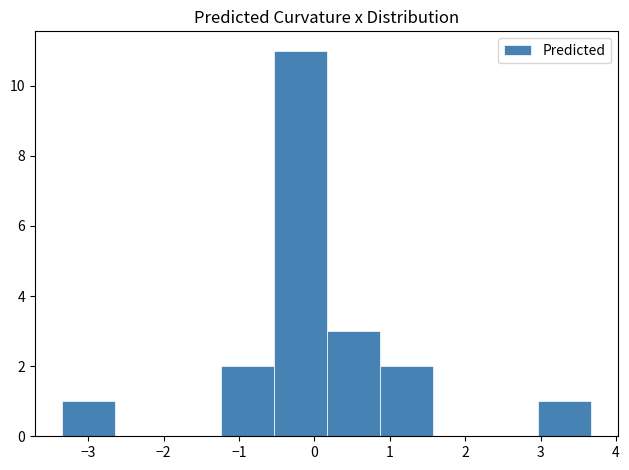

Reading left to right, list every bar in this chart as the range it spans on the x-axis followed by its height. Neither the bar edges nor the heights are printed on the chart, so give them approximately, as read against the axes.

-3.4 to -2.7: 1
-2.7 to -1.9: 0
-1.9 to -1.2: 0
-1.2 to -0.5: 2
-0.5 to 0.2: 11
0.2 to 0.9: 3
0.9 to 1.6: 2
1.6 to 2.3: 0
2.3 to 3.0: 0
3.0 to 3.7: 1